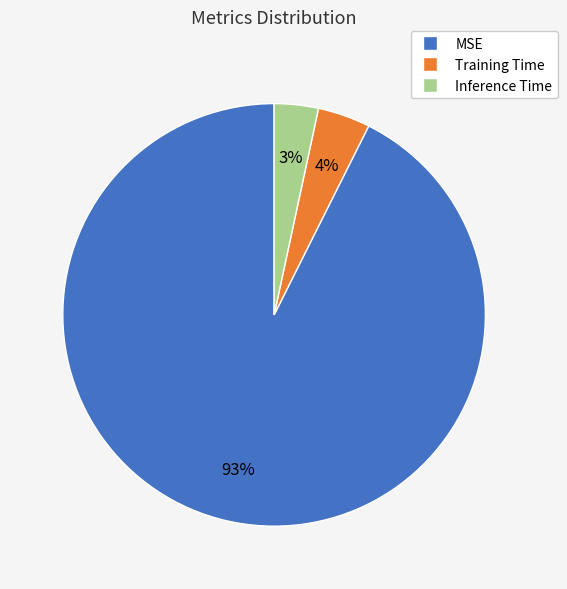

How many segments does this pie chart have?

3